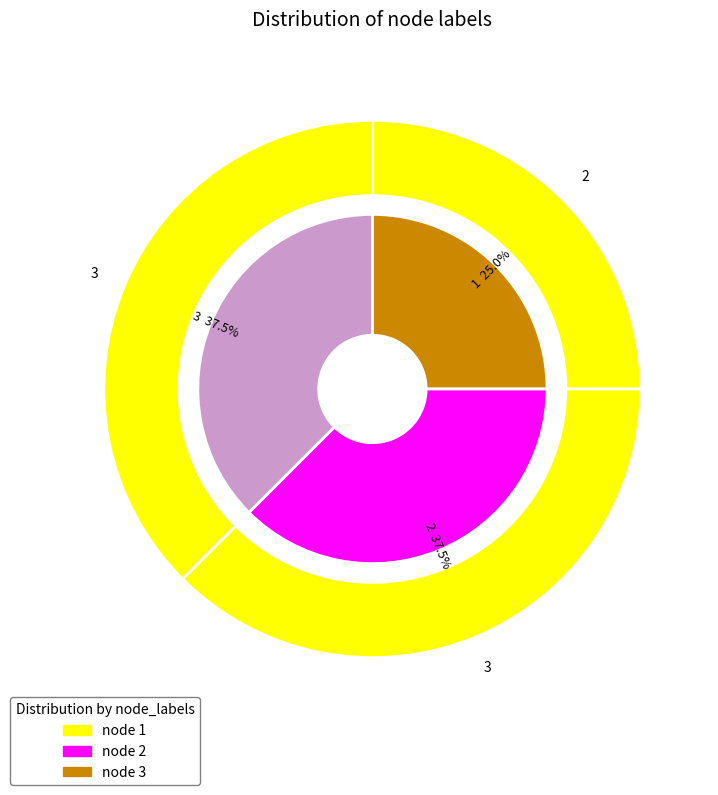

What is the total percentage of 1 and 3?

62.5%